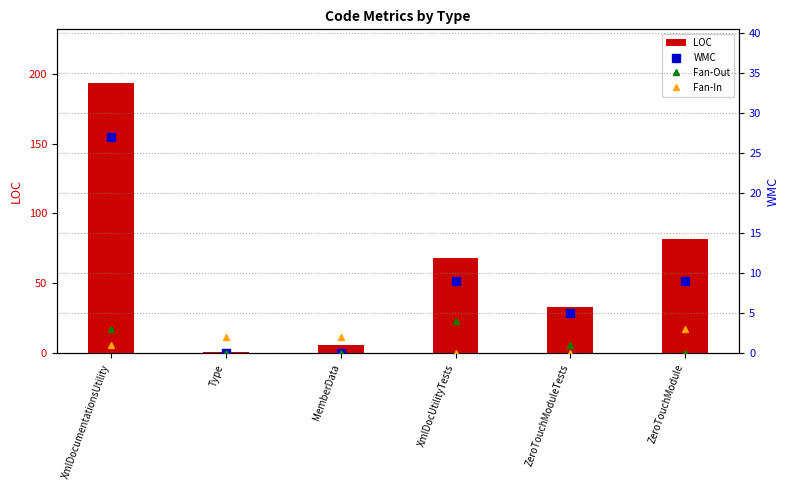

What is the difference between the maximum and minimum values in the LOC series?

192